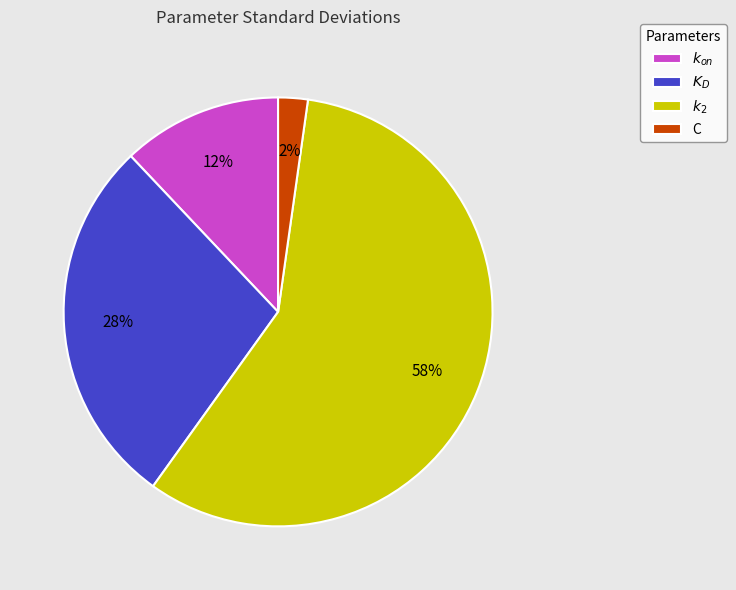

To the nearest percent, what is the average slice percentage?

25%